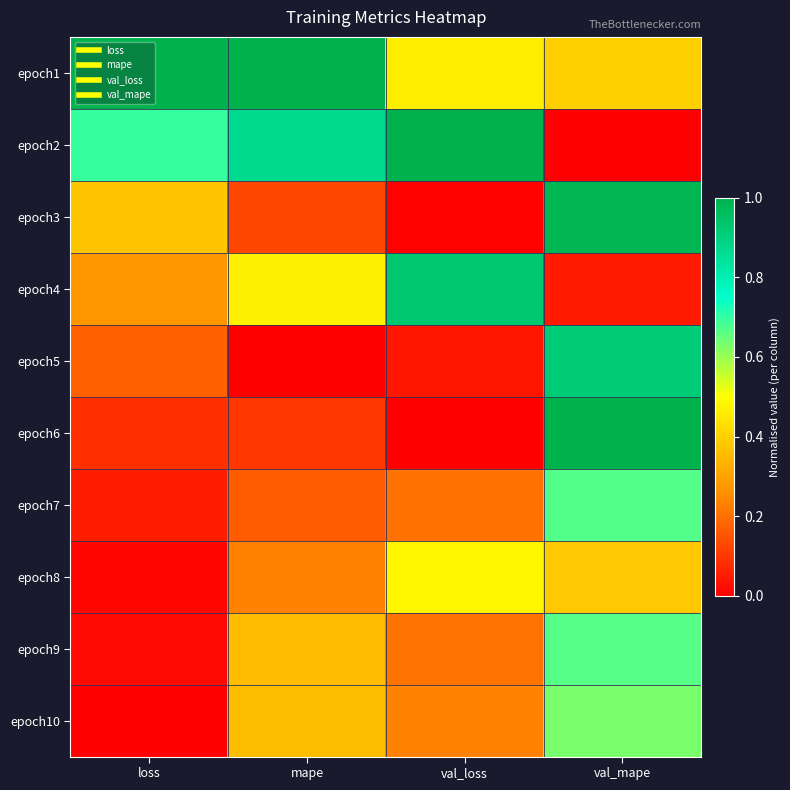

How many data points does each series have?

4